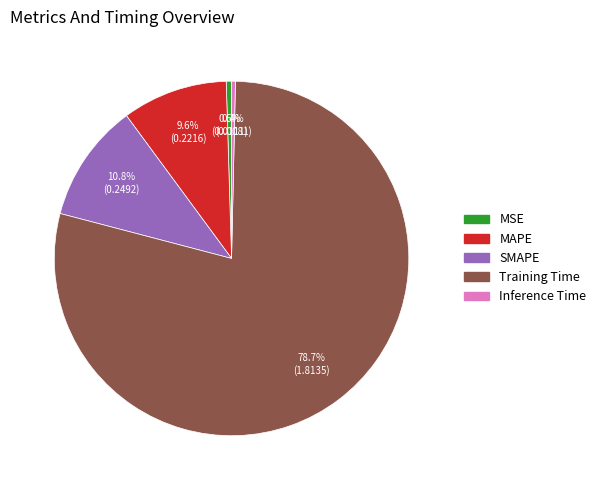

To the nearest percent, what is the combined percentage of MAPE and MSE?

10%